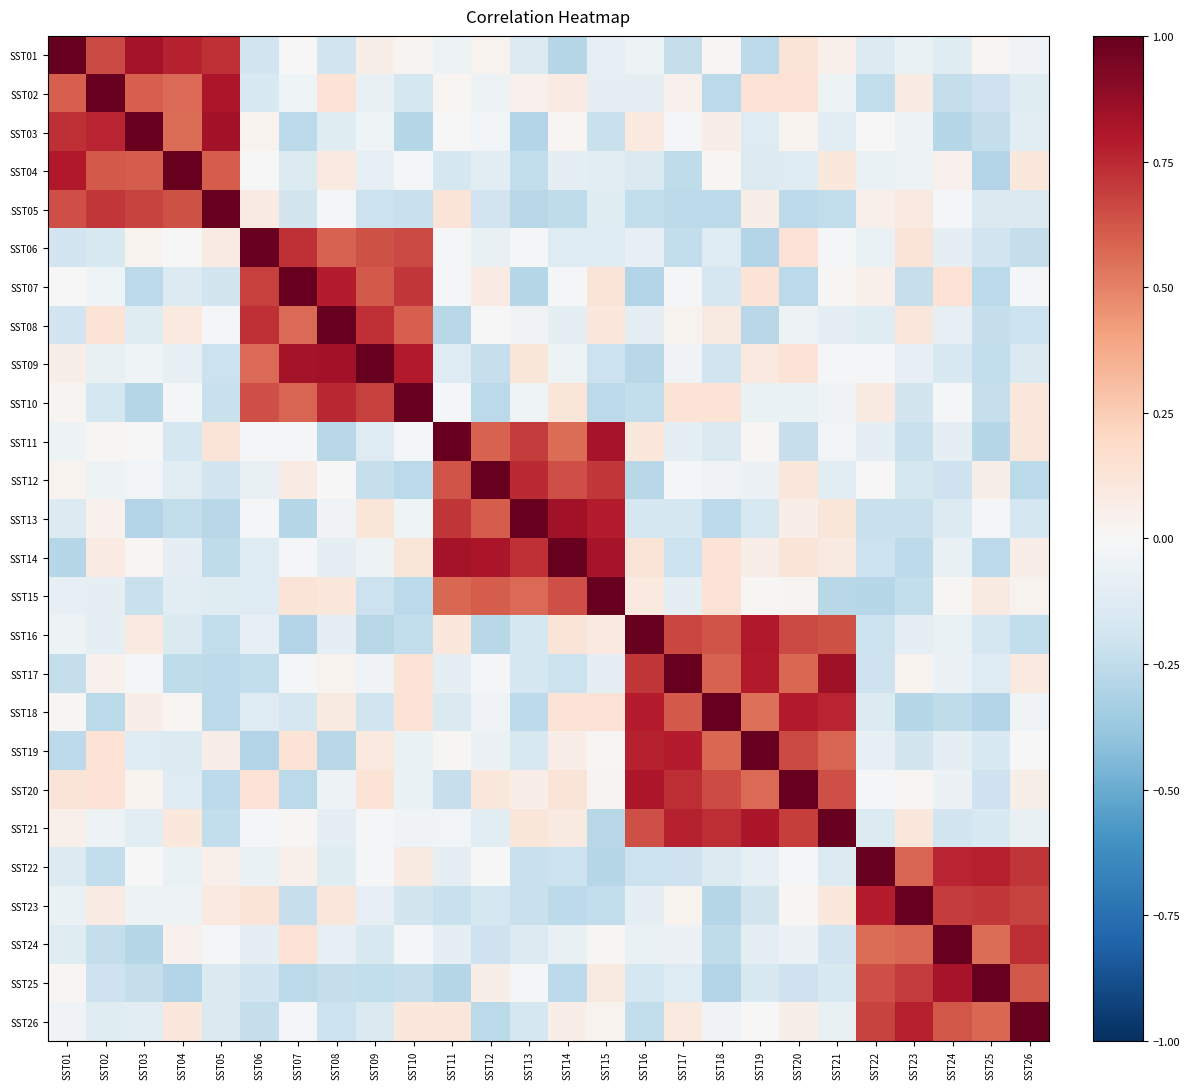

Rank the series by their maximum value, from highest to lowest.

SST01, SST02, SST03, SST04, SST05, SST06, SST07, SST08, SST09, SST10, SST11, SST12, SST13, SST14, SST15, SST16, SST17, SST18, SST19, SST20, SST21, SST22, SST23, SST24, SST25, SST26